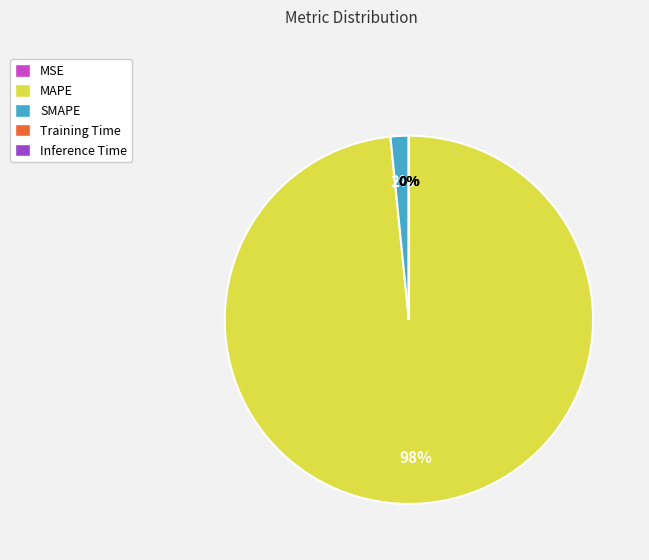

Does MAPE represent more than half of the total?

Yes